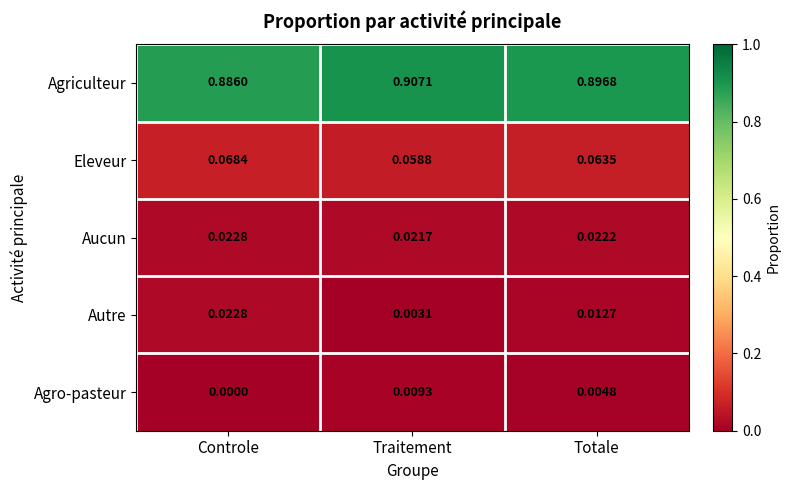

Which series has the largest range (max minus min)?

Agriculteur